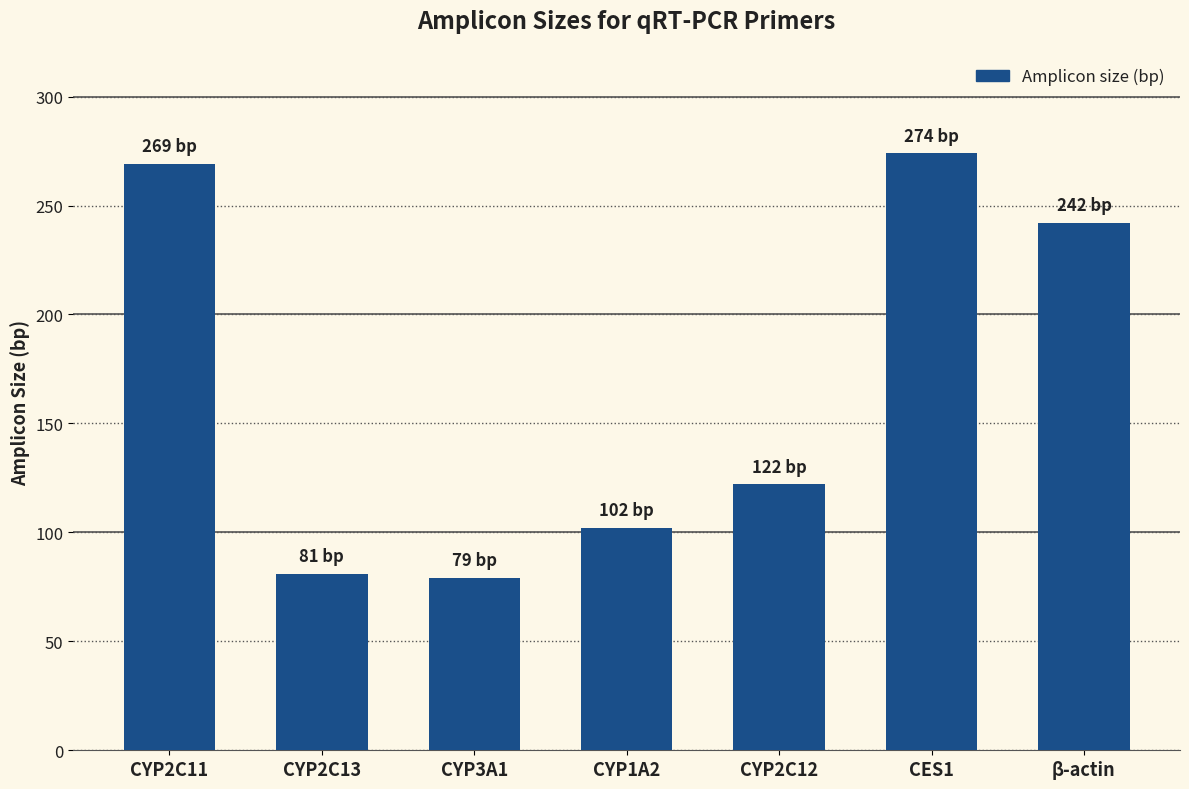

The chart shows a value of 84 at CYP2C12. True or false?

False